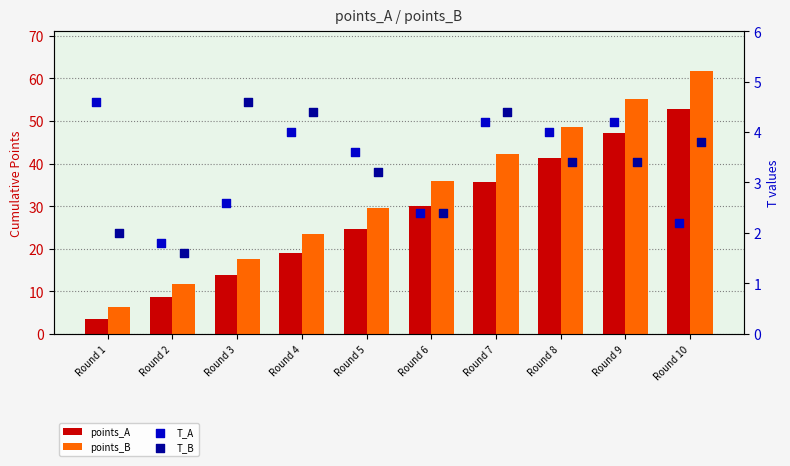

Which series has the largest Y range (max minus min)?

points_B